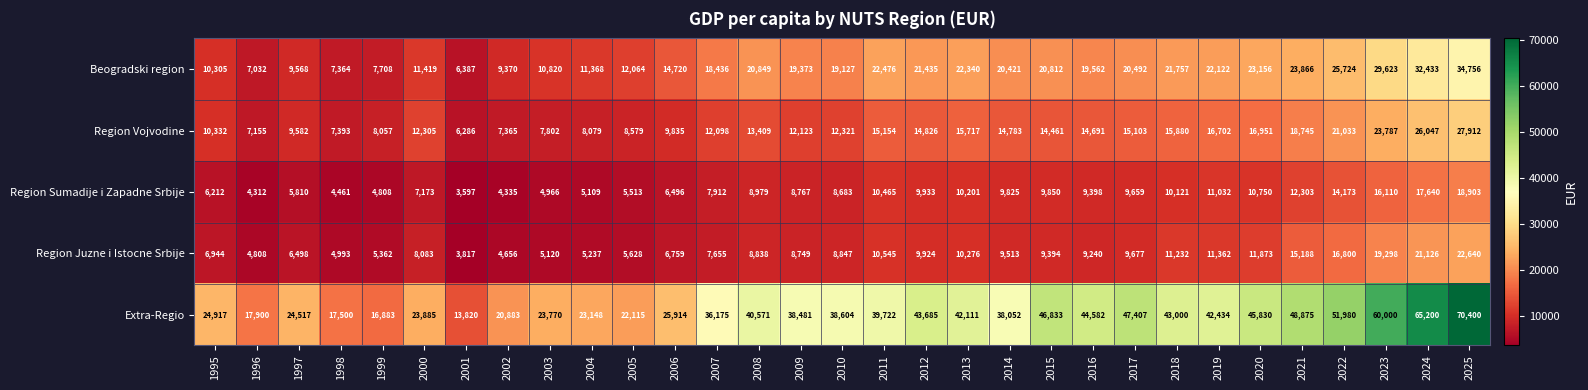

The value of Extra-Regio at 1997 is 39851. True or false?

False